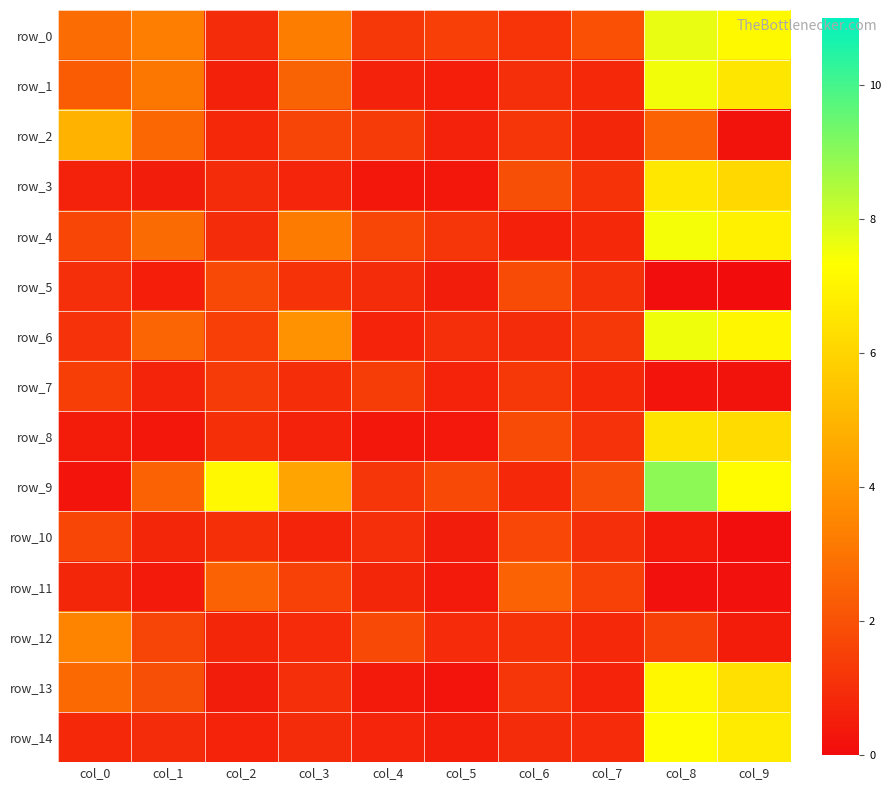

Rank the categories by row_12 value from highest to lowest.

col_0, col_4, col_1, col_8, col_6, col_5, col_3, col_7, col_2, col_9